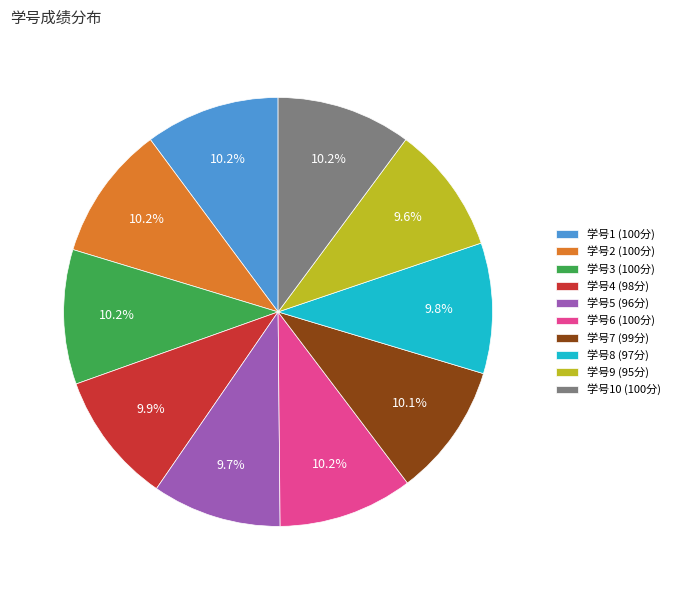

What is the total percentage of 学号7 (99分) and 学号5 (96分)?

19.8%